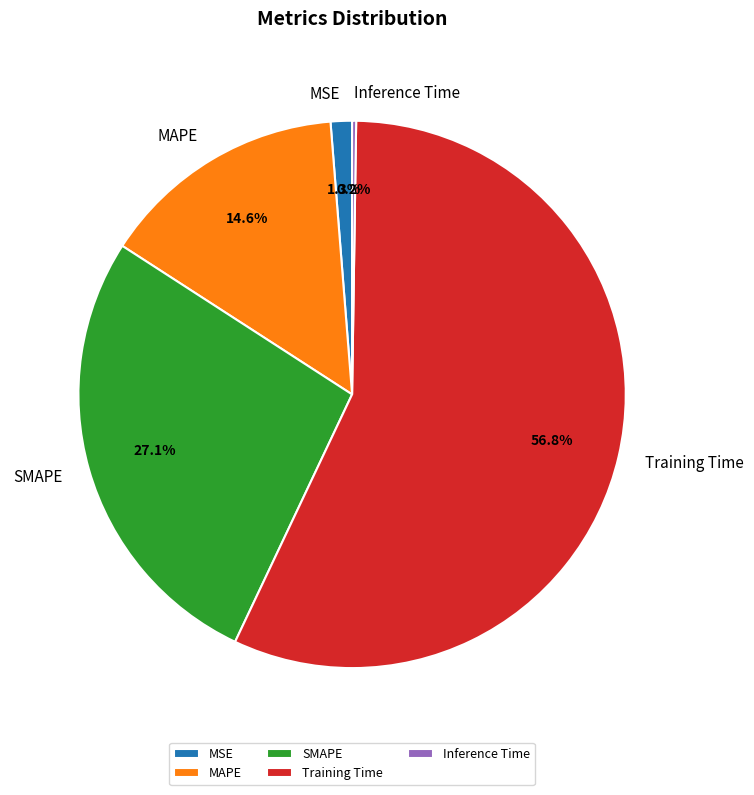

Does SMAPE represent more than half of the total?

No